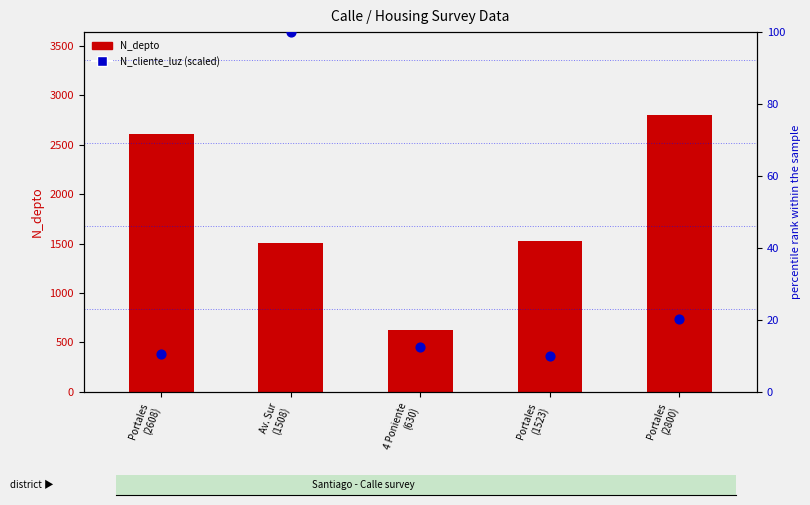

Is the value of N_cliente_luz (scaled) at 4 Poniente
(630) greater than the value of N_depto at 4 Poniente
(630)?

No